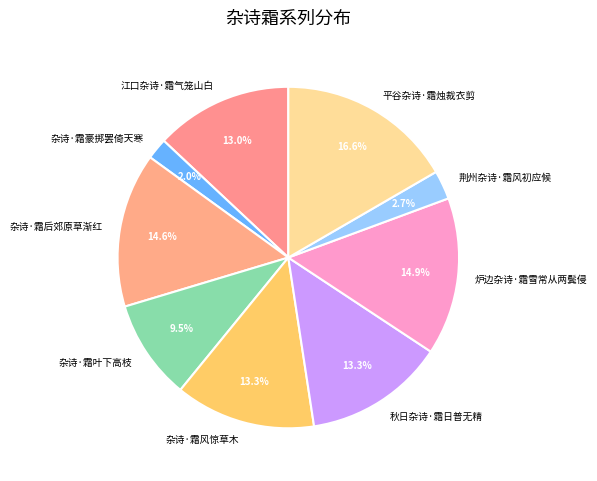

How many segments does this pie chart have?

9